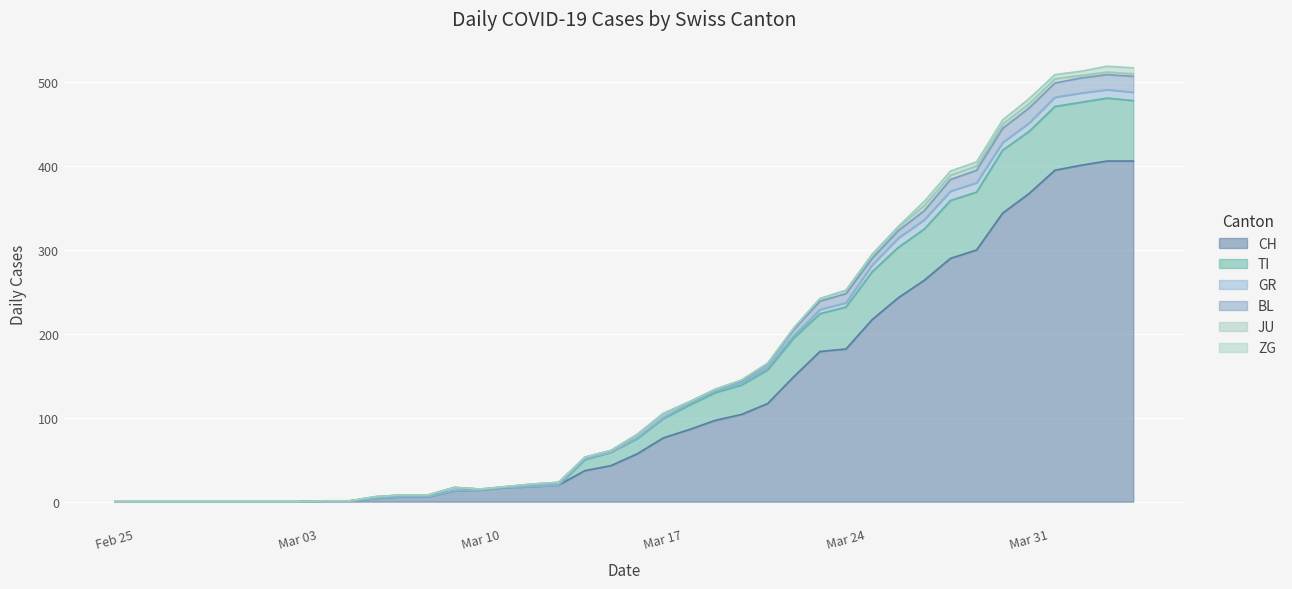

True or false: CH and ZG cross at least once.

False